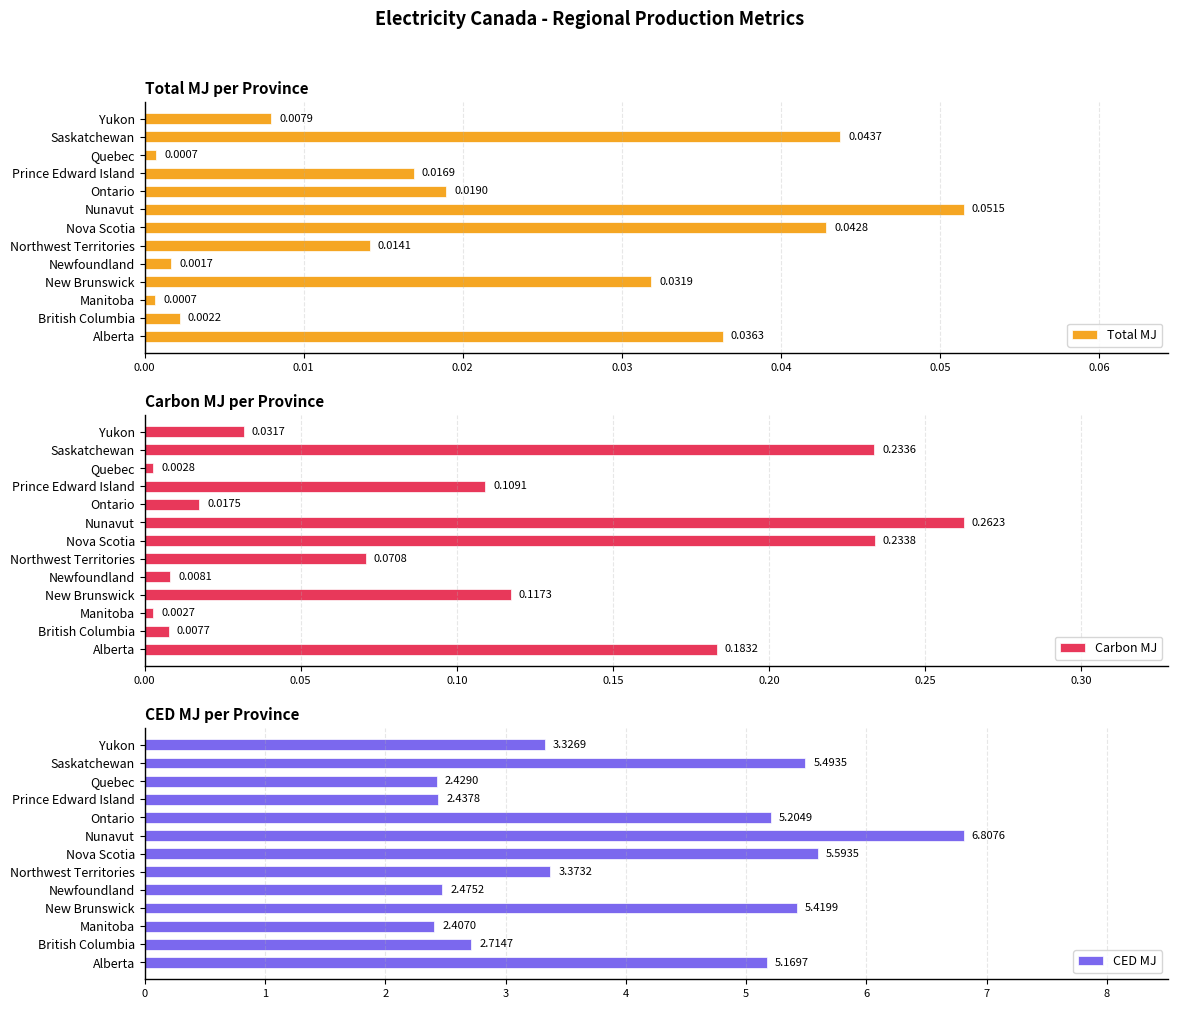

Is it true that Carbon MJ equals 0.1 at Nunavut?

False